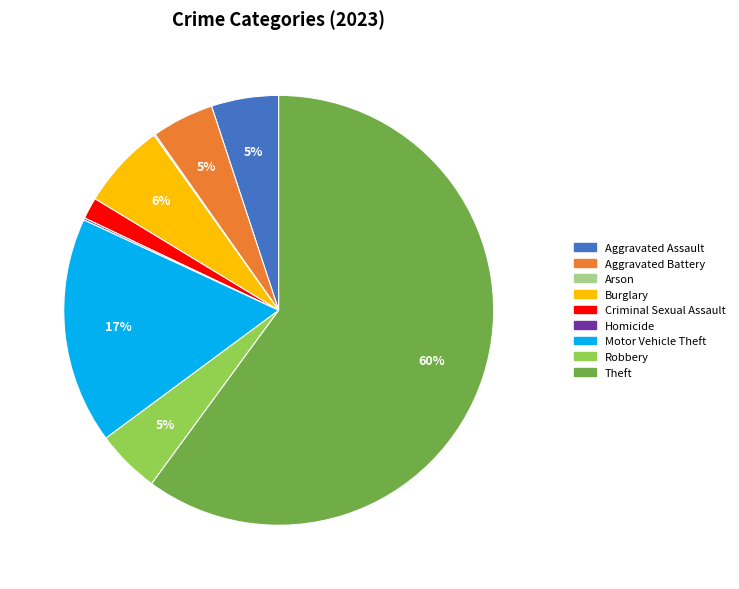

To the nearest percent, what is the average slice percentage?

11%